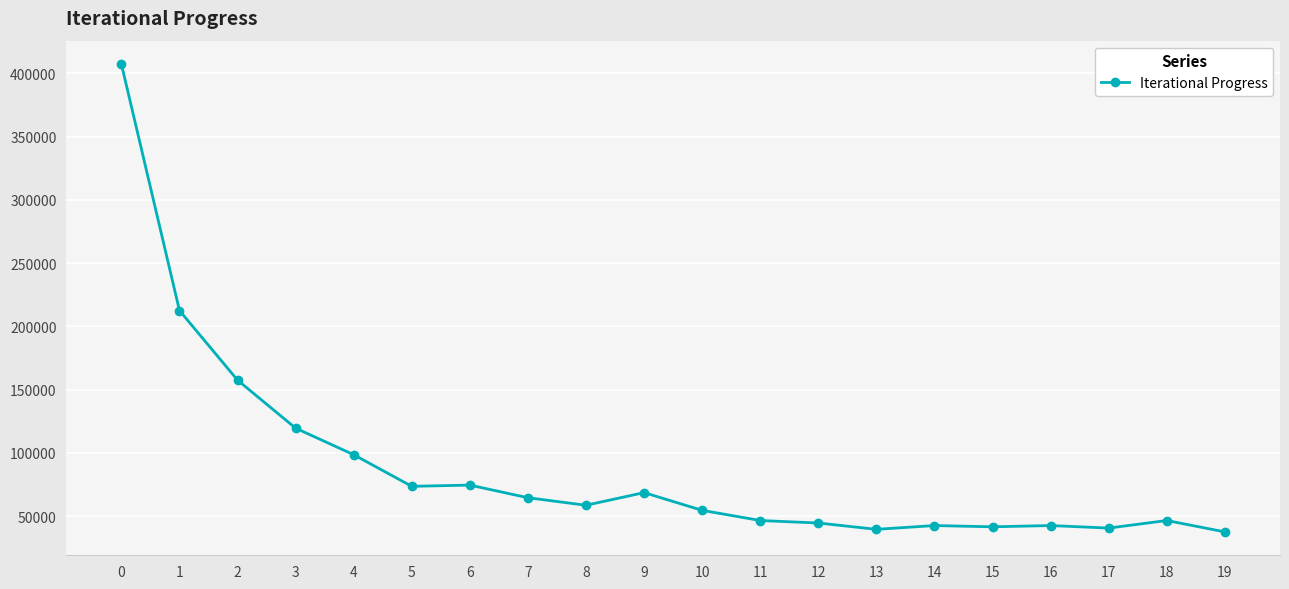

What is the difference between the maximum and second lowest values?

367960